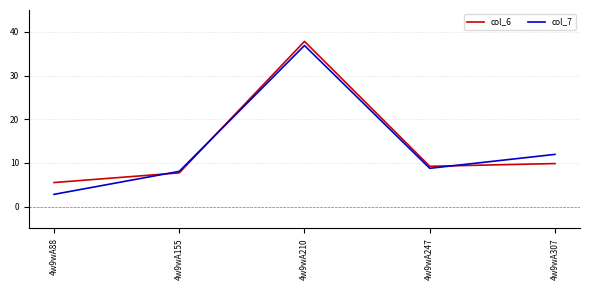

At how many categories does at least one series exceed 32?

1